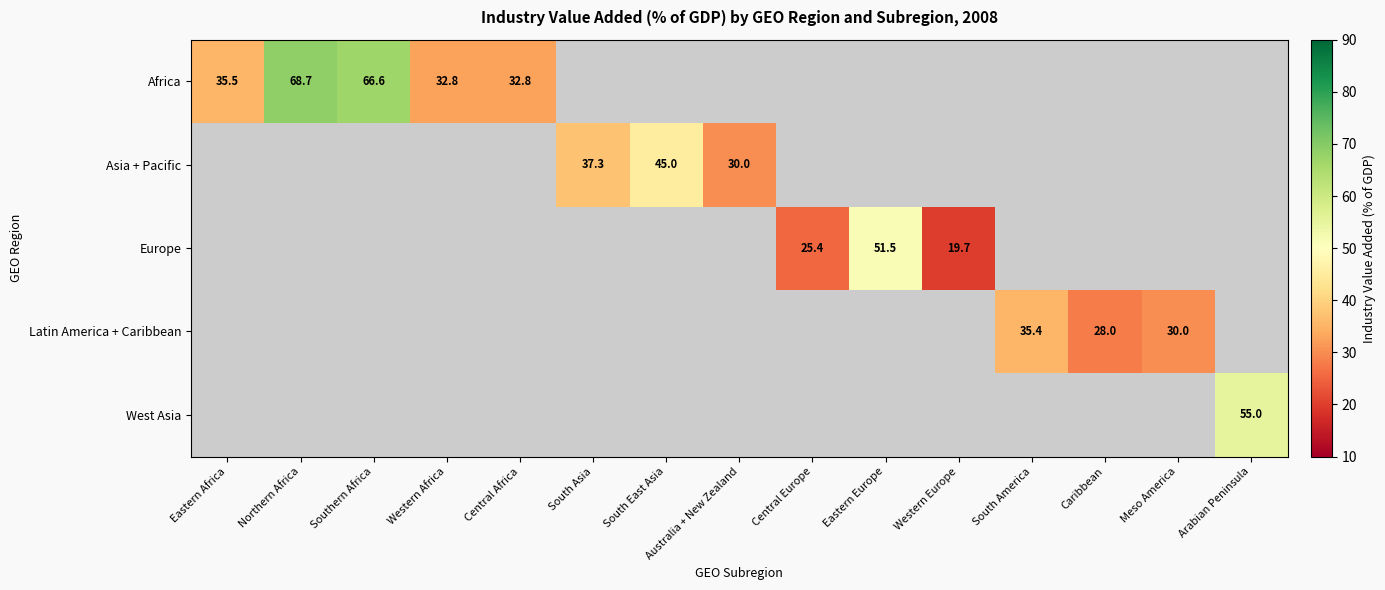

What is the difference between the Africa values at Northern Africa and Eastern Africa?

33.2